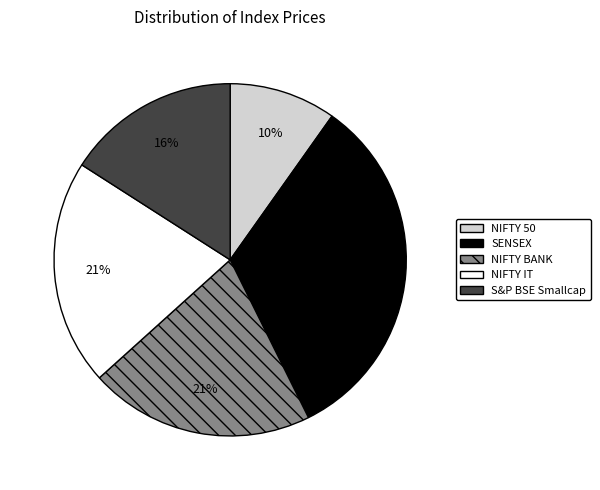

The NIFTY 50 slice represents 17% of the pie. True or false?

False